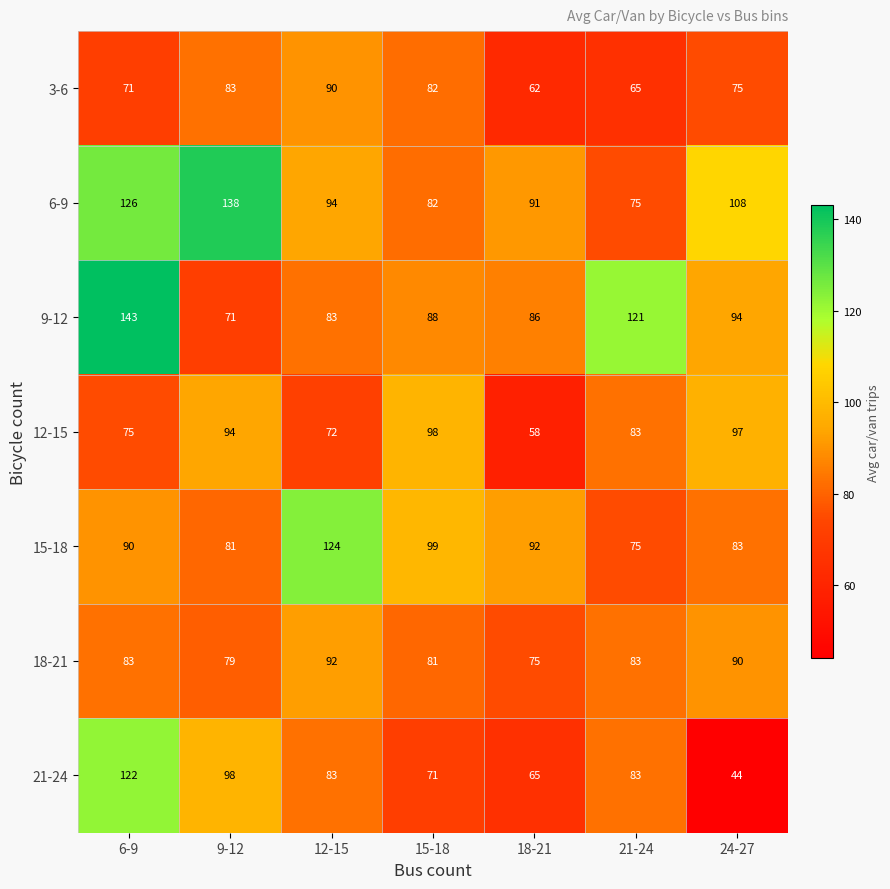

List the labels in order of 6-9 value, largest first.

9-12, 6-9, 24-27, 12-15, 18-21, 15-18, 21-24